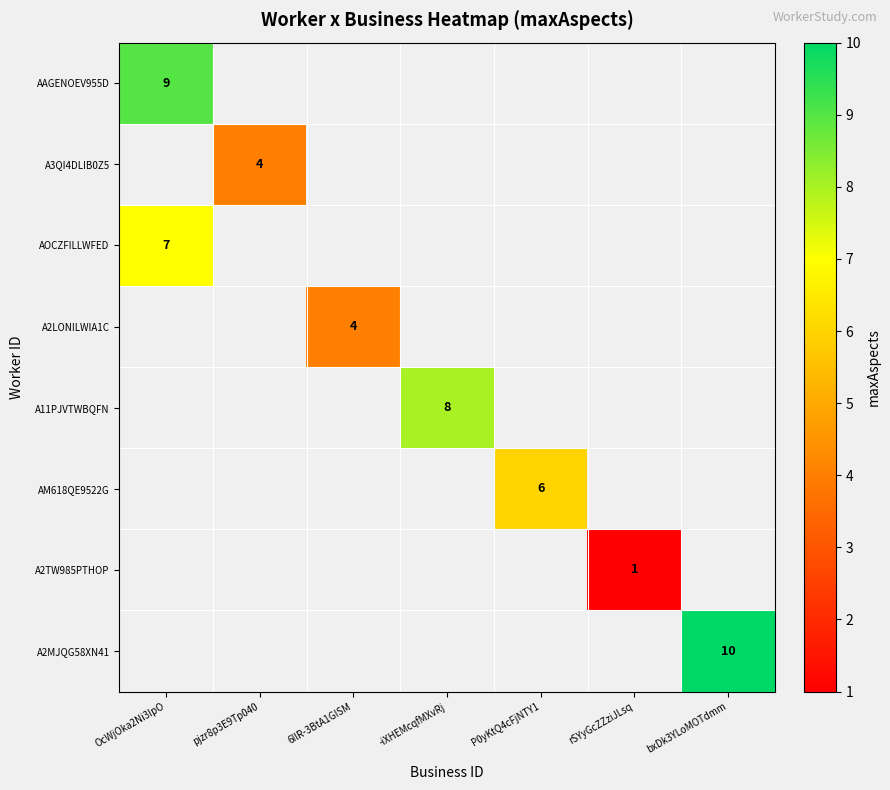

Is it true that A11PJVTWBQFN equals 8 at -iXHEMcqfMXvRj?

True